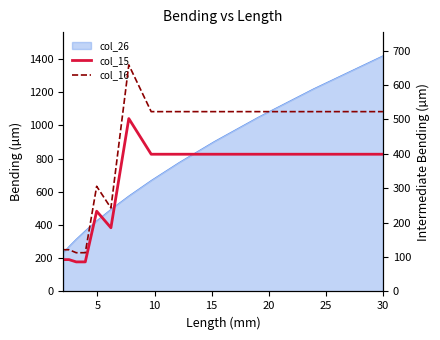

What is the difference between the second highest and minimum values in the col_16 series?

410.1